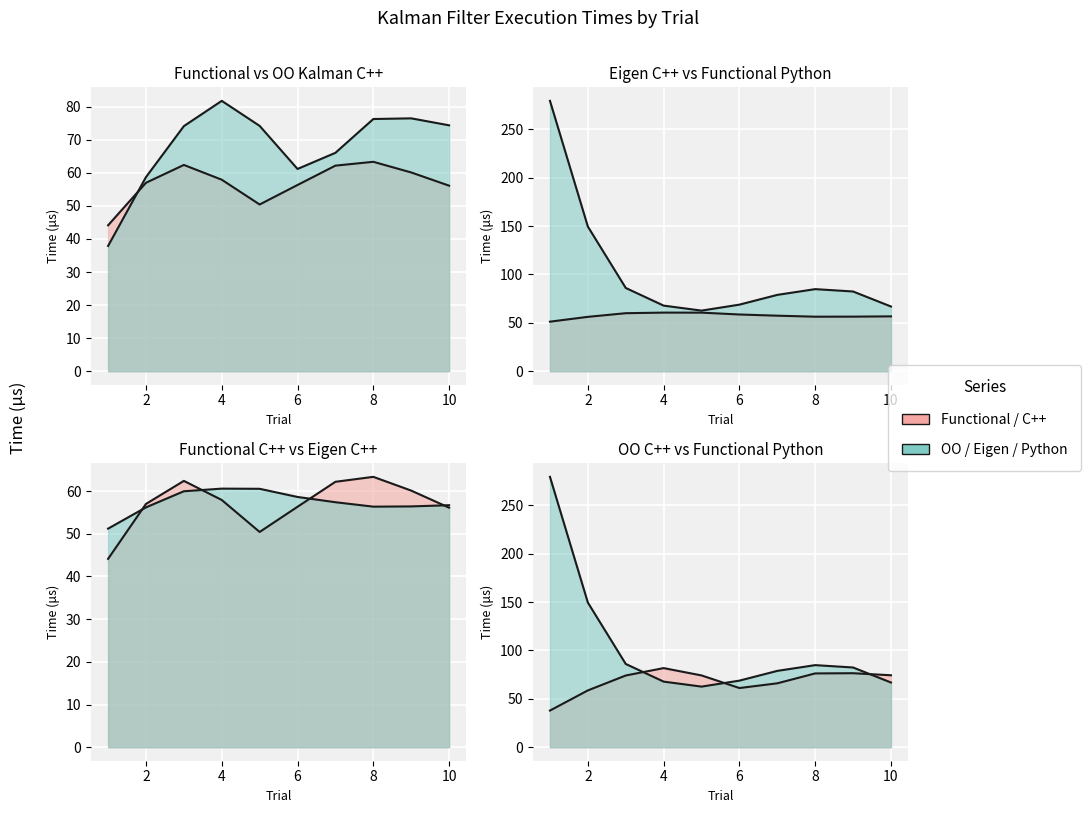

How many intersections are there between Functional Kalman C++ and Kalman with Eigen C++?

4